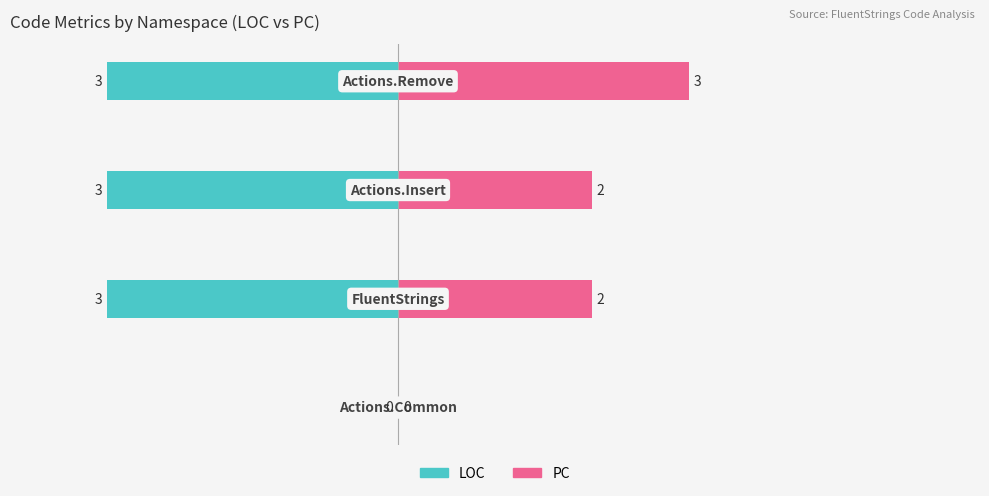

List the series in order of their peak value, lowest first.

LOC, PC